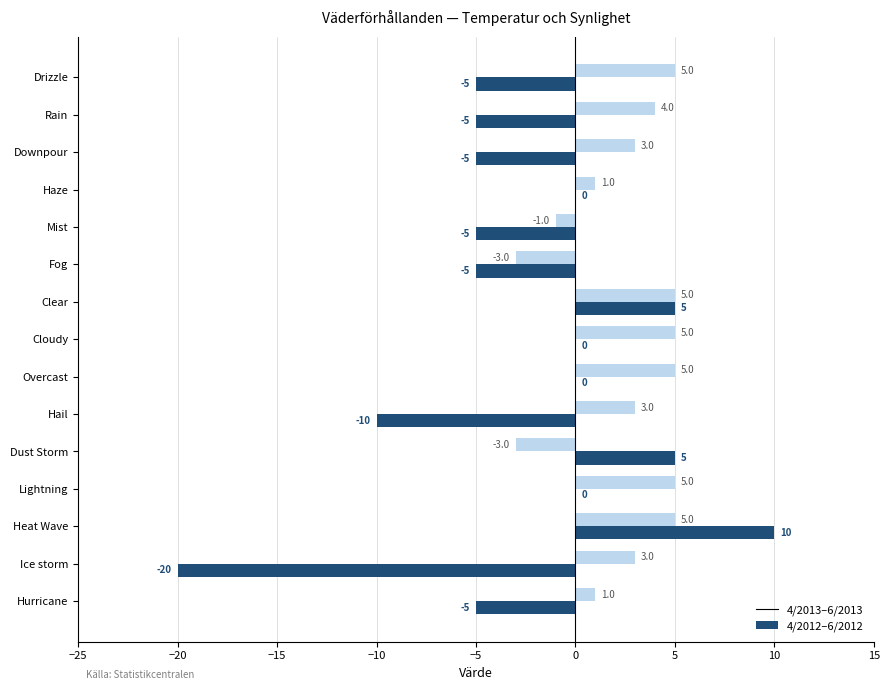

What is the greatest value displayed?

10